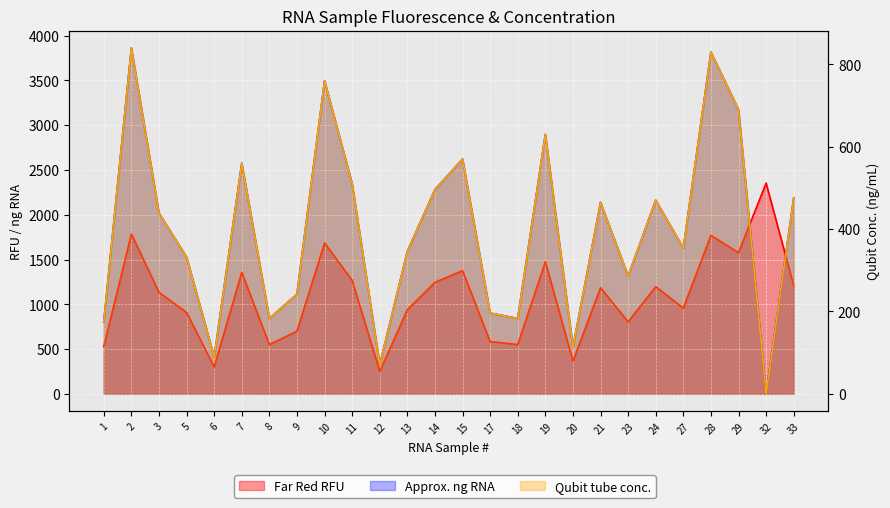

Does the chart display data point markers on the line(s)?

No